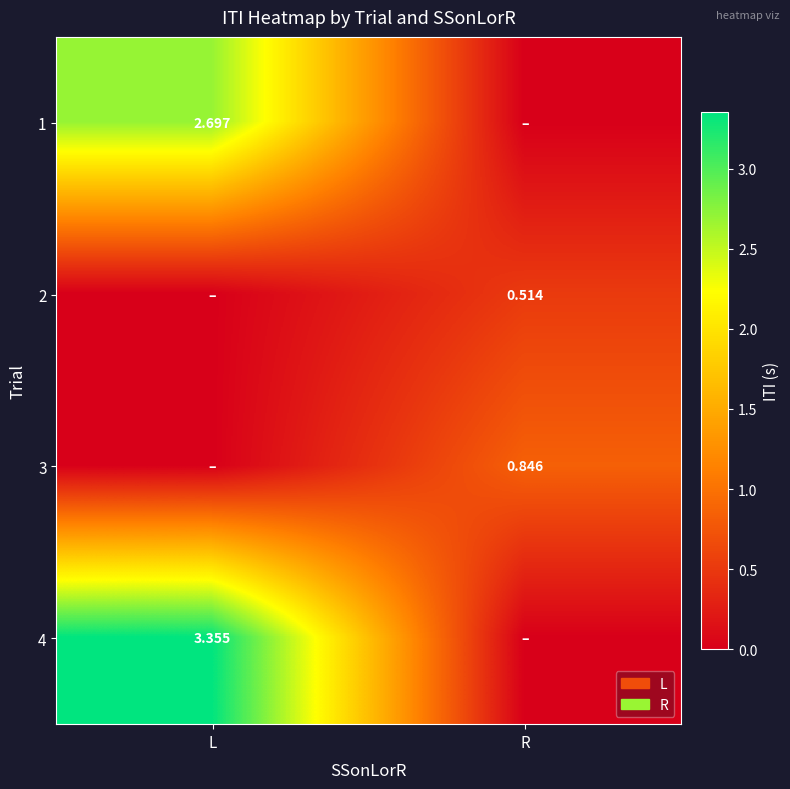

The value of 4 at R is 2.3. True or false?

False